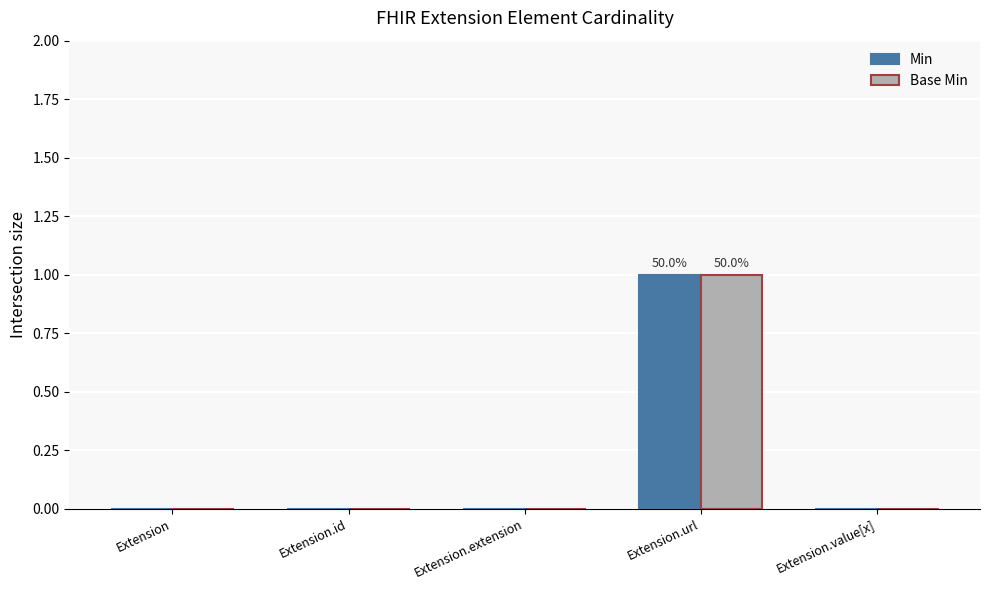

Which category has the highest value across all series?

Extension.url